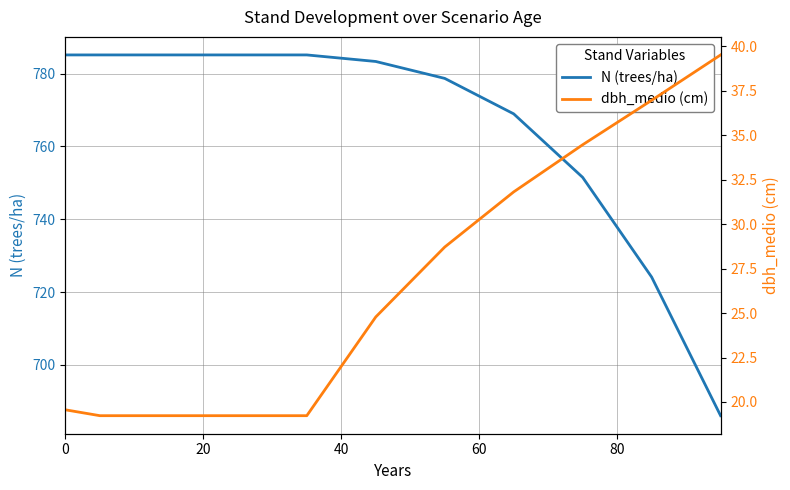

True or false: N (trees/ha) and dbh_medio (cm) cross at least once.

False